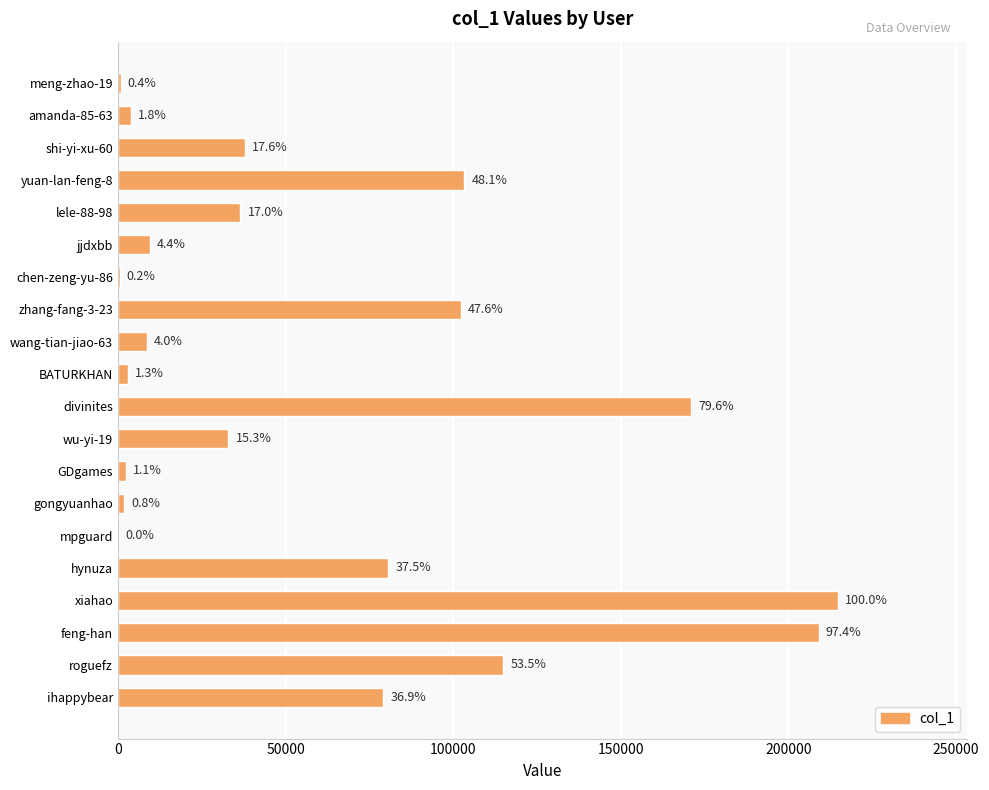

Are the bars horizontal?

Yes